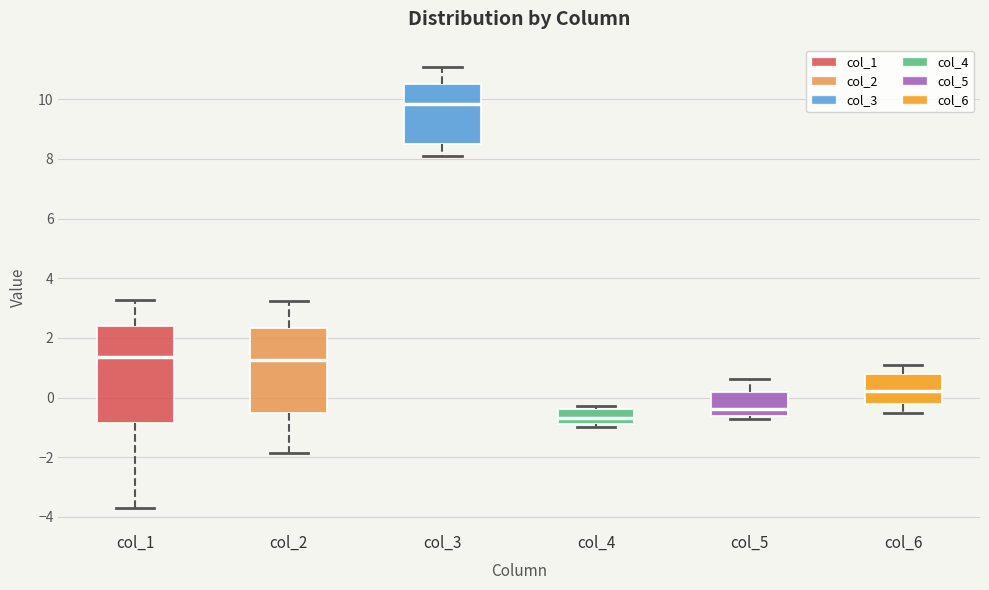

Which box's median line is the highest?

col_3